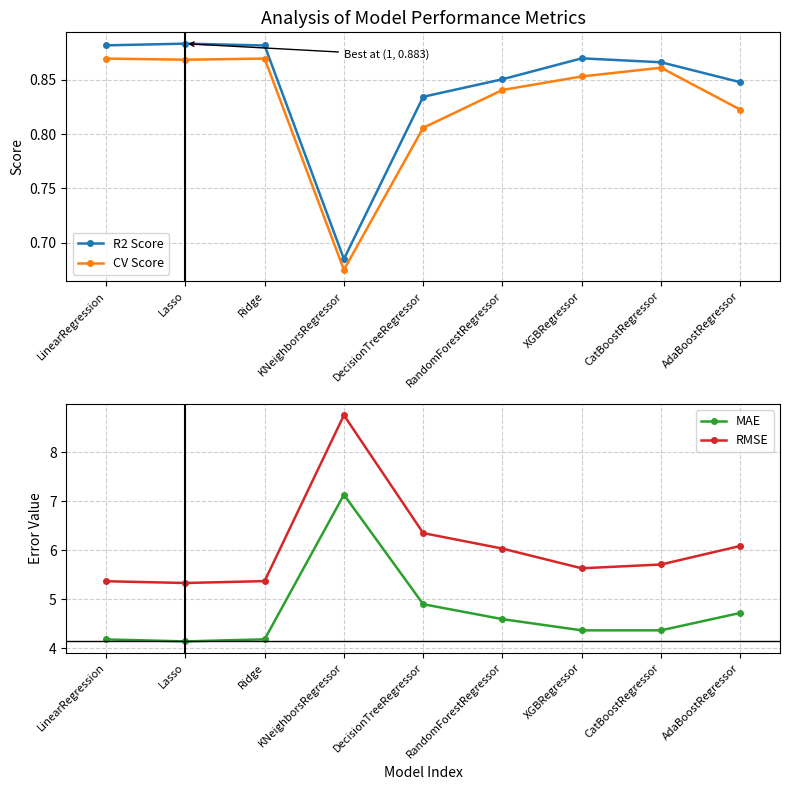

What are all the series names shown in the legend?

R2 Score, CV Score, MAE, RMSE